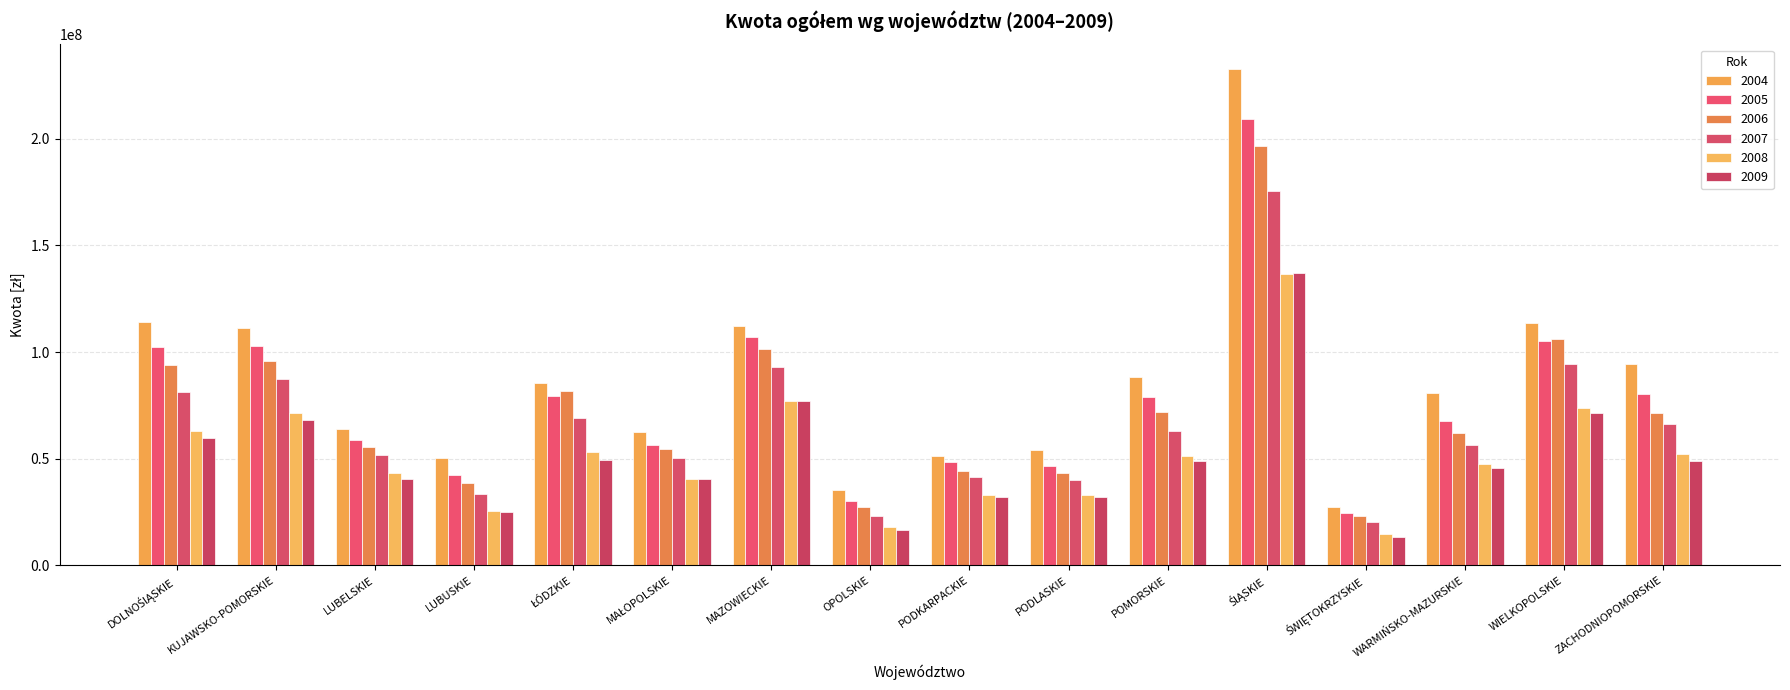

What is the difference between the highest and lowest values at LUBUSKIE?

25471374